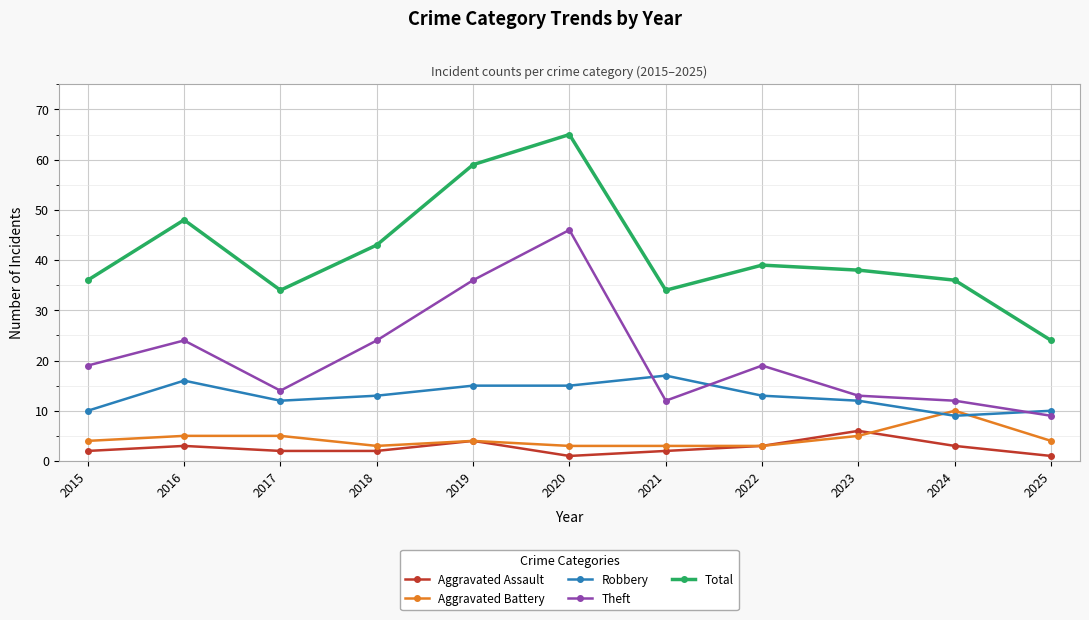

Is the value of Aggravated Assault at 2016 greater than the value of Robbery at 2018?

No